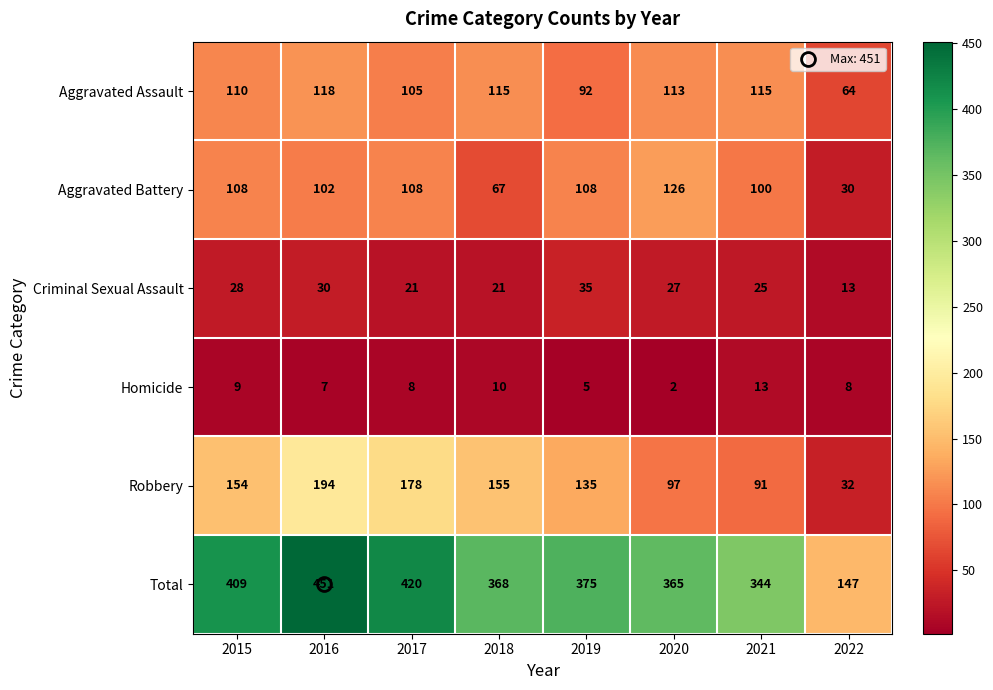

At which label does Total first exceed 375?

2015